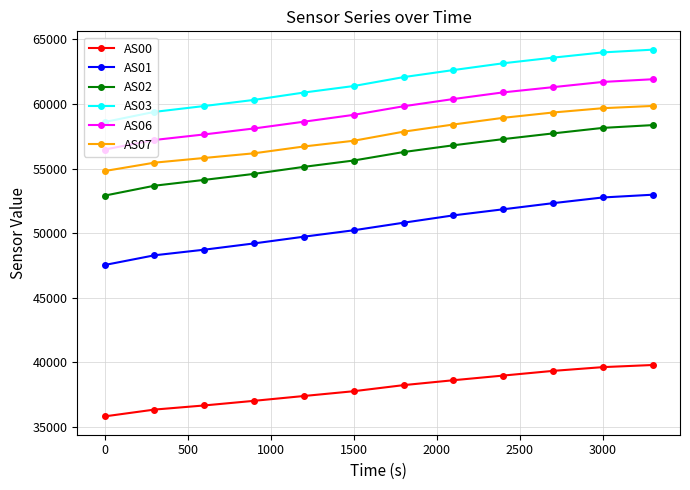

What is the value of the AS01 point at the 9th from the left?

51853